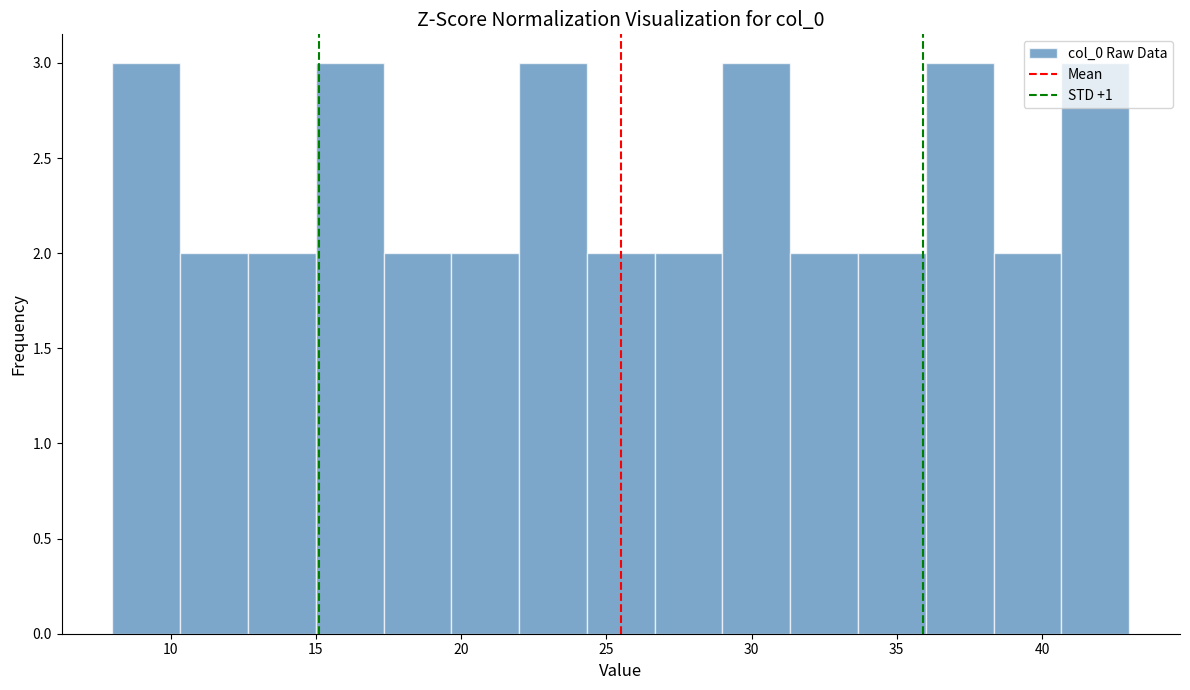

Reading left to right, transcribe this chart: for each bar, give the range it covers on the x-axis and its height. Neither the bar edges nor the heights are printed on the chart, so give them approximately, as read against the axes.

8.0 to 10.5: 3
10.5 to 12.5: 2
12.5 to 15.0: 2
15.0 to 17.5: 3
17.5 to 19.5: 2
19.5 to 22.0: 2
22.0 to 24.5: 3
24.5 to 26.5: 2
26.5 to 29.0: 2
29.0 to 31.5: 3
31.5 to 33.5: 2
33.5 to 36.0: 2
36.0 to 38.5: 3
38.5 to 40.5: 2
40.5 to 43.0: 3